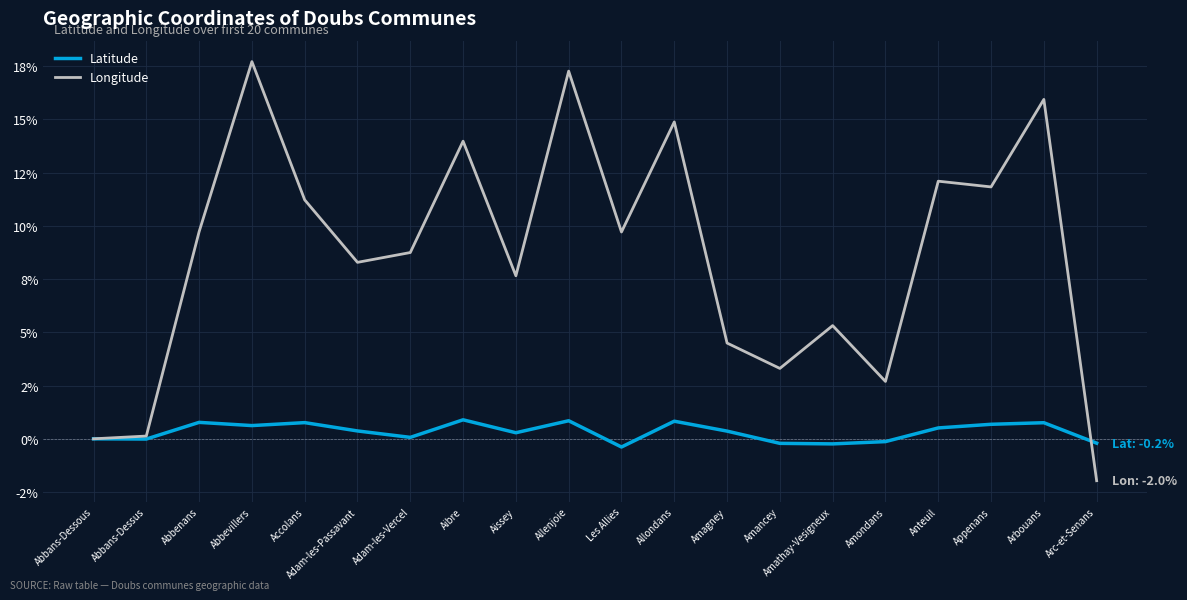

What are all the series names shown in the legend?

Latitude, Longitude